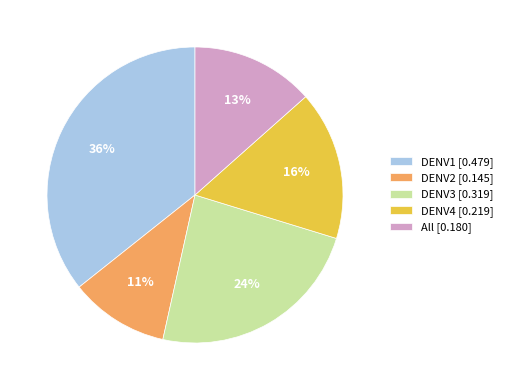

How many slices are in this pie chart?

5